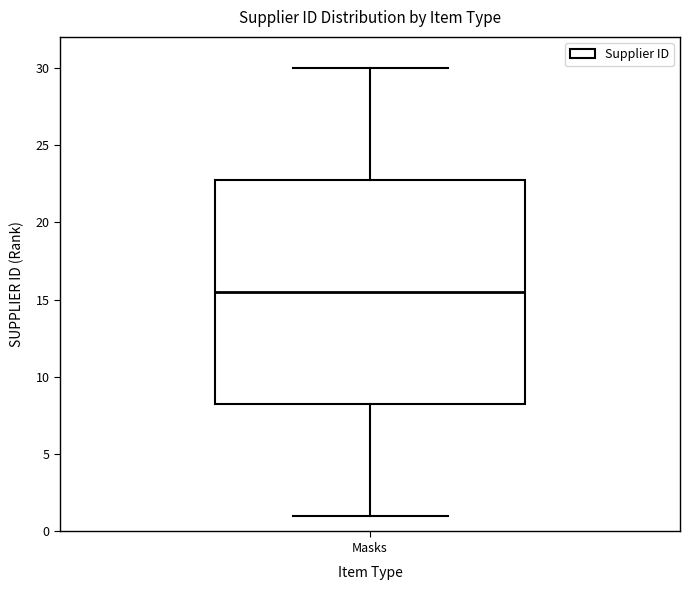

Where does the median line of the box for Masks sit on the y-axis? The values are not printed on the chart, so give them approximately, as read against the axis.

15.5